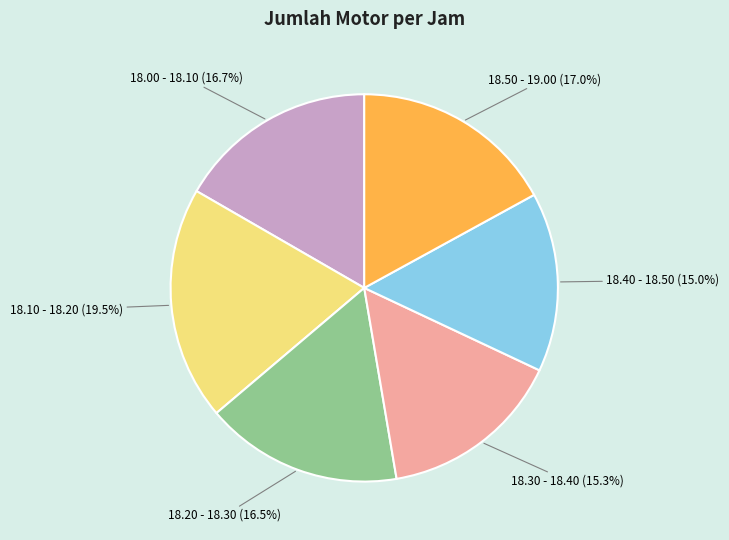

True or false: 18.30 - 18.40 accounts for 15% of the total.

True